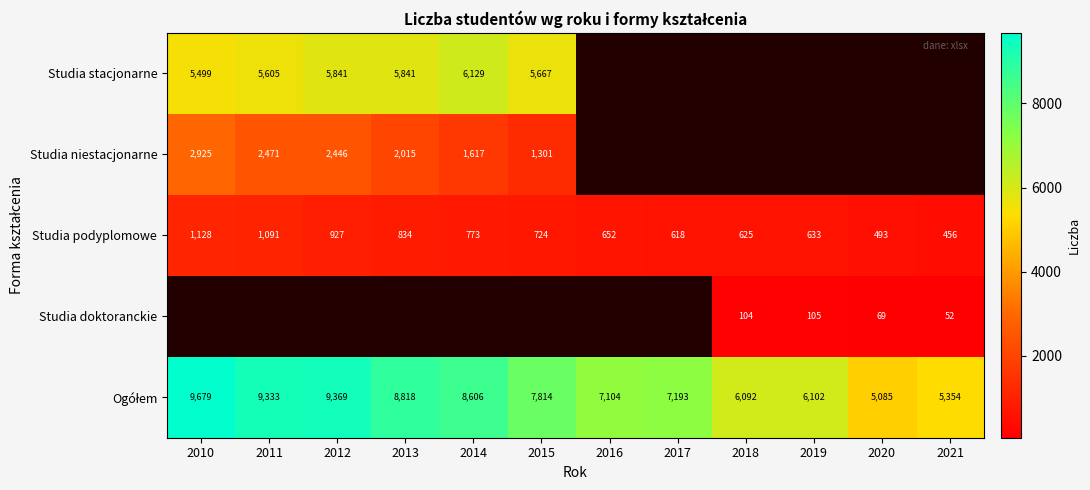

What is the difference between the Studia stacjonarne values at 2013 and 2010?

342